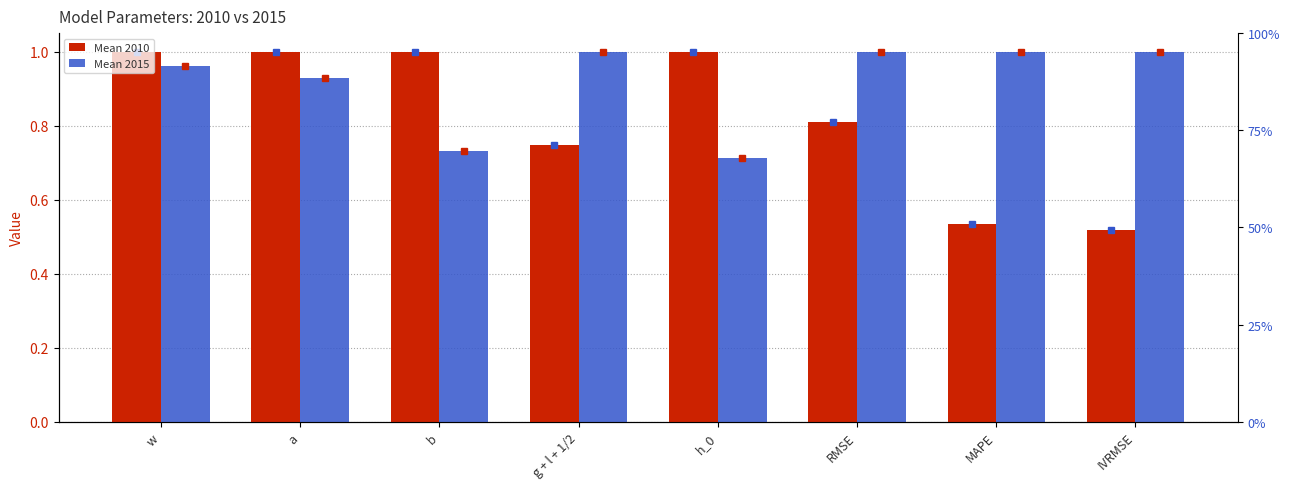

At which category does the chart reach its minimum across all series?

IVRMSE